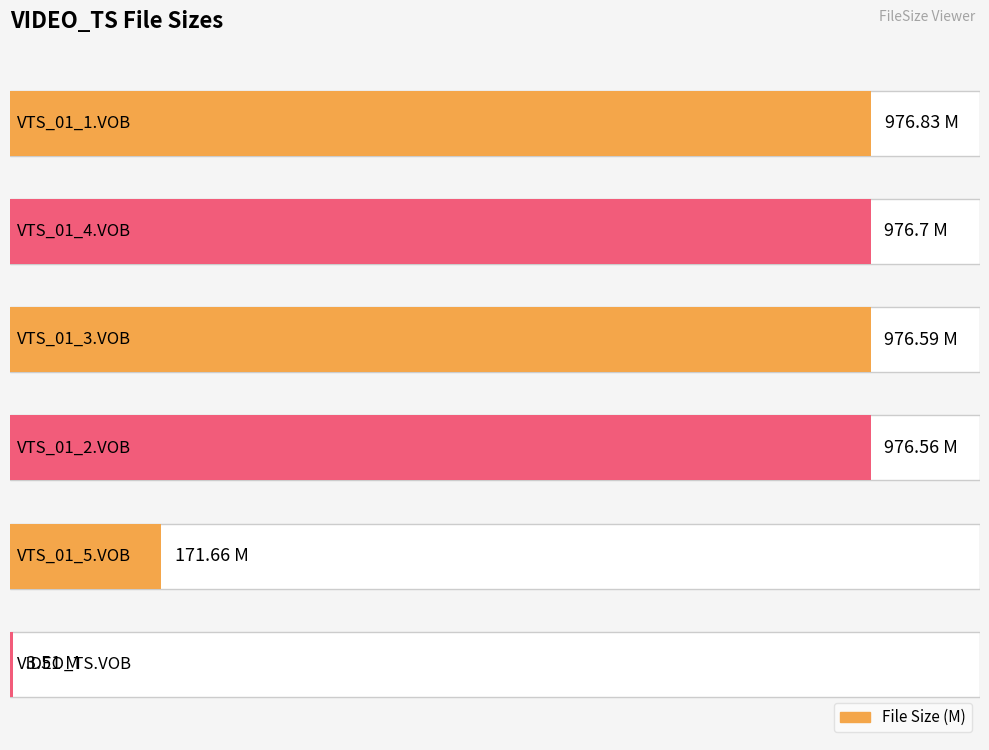

List the labels in order of value, smallest first.

VIDEO_TS.VOB, VTS_01_5.VOB, VTS_01_2.VOB, VTS_01_3.VOB, VTS_01_4.VOB, VTS_01_1.VOB